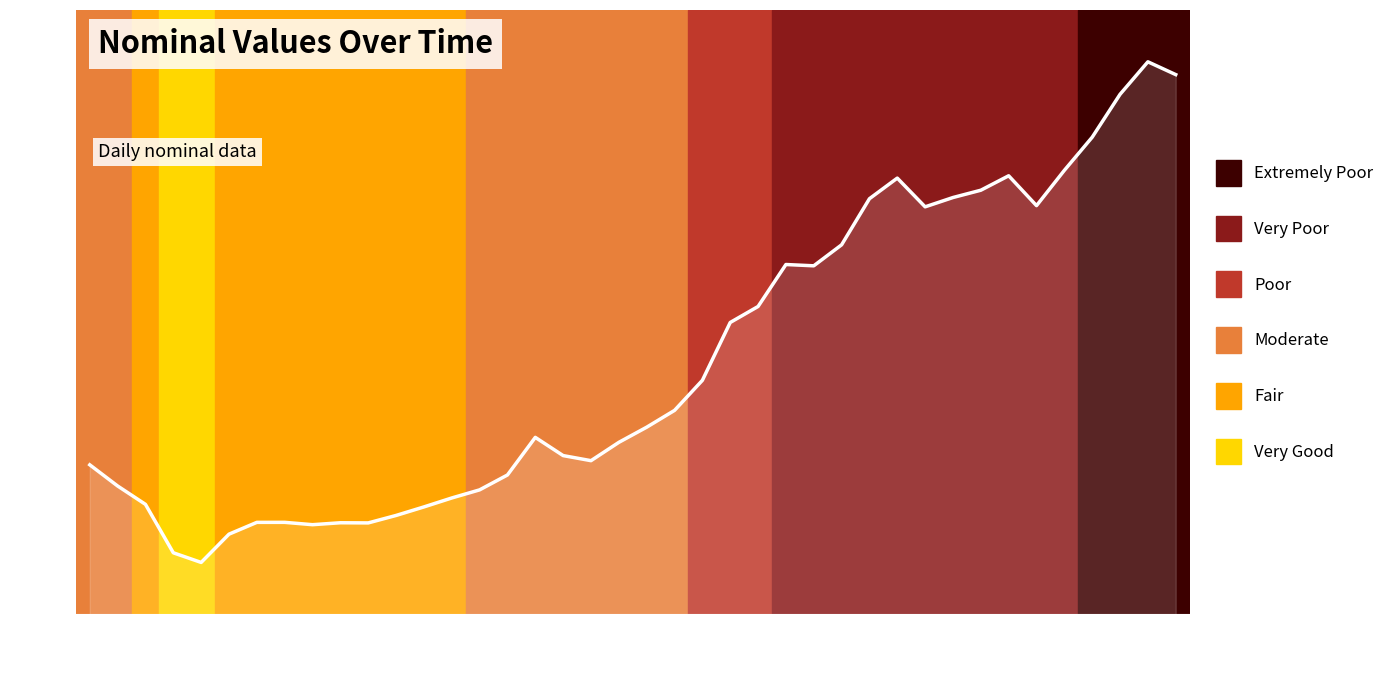

How many values are below 15?

12